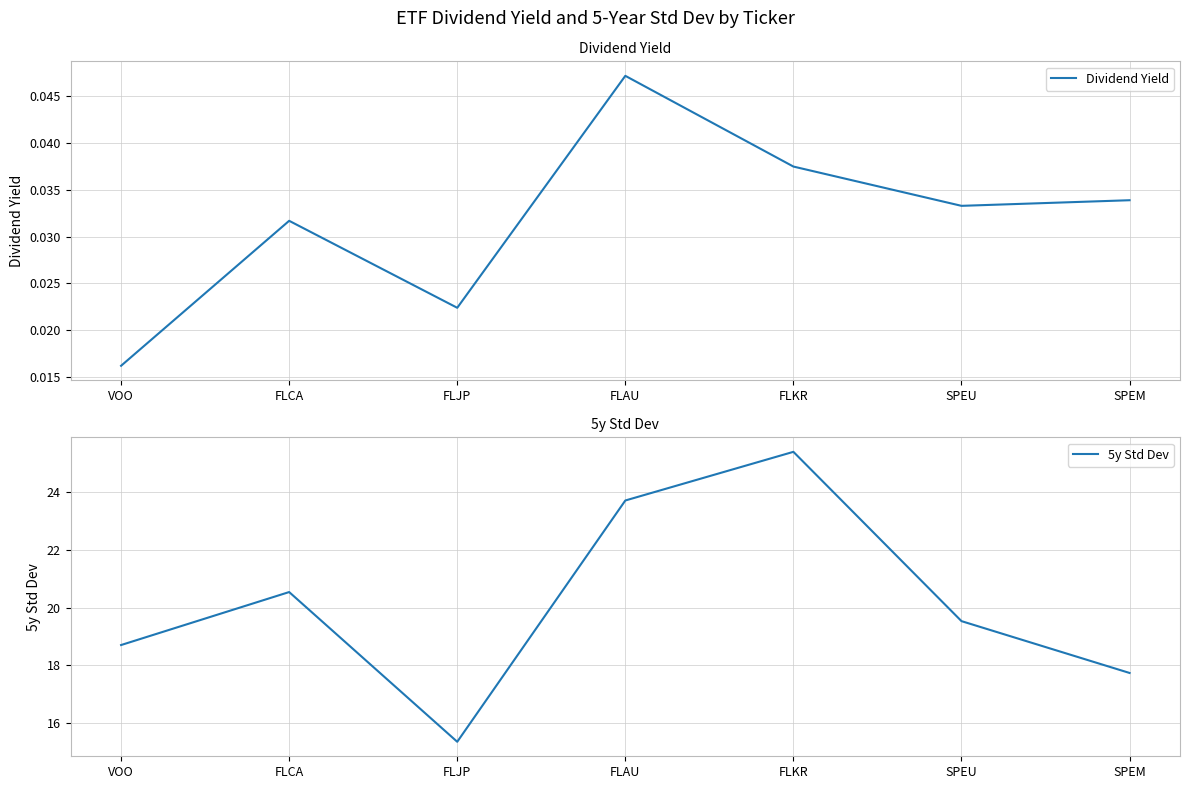

Reading left to right, what are all the values shown in this chart?

Dividend Yield: 0.0	0.0	0.0	0.0	0.0	0.0	0.0
5y Std Dev: 18.7	20.5	15.3	23.7	25.4	19.5	17.7